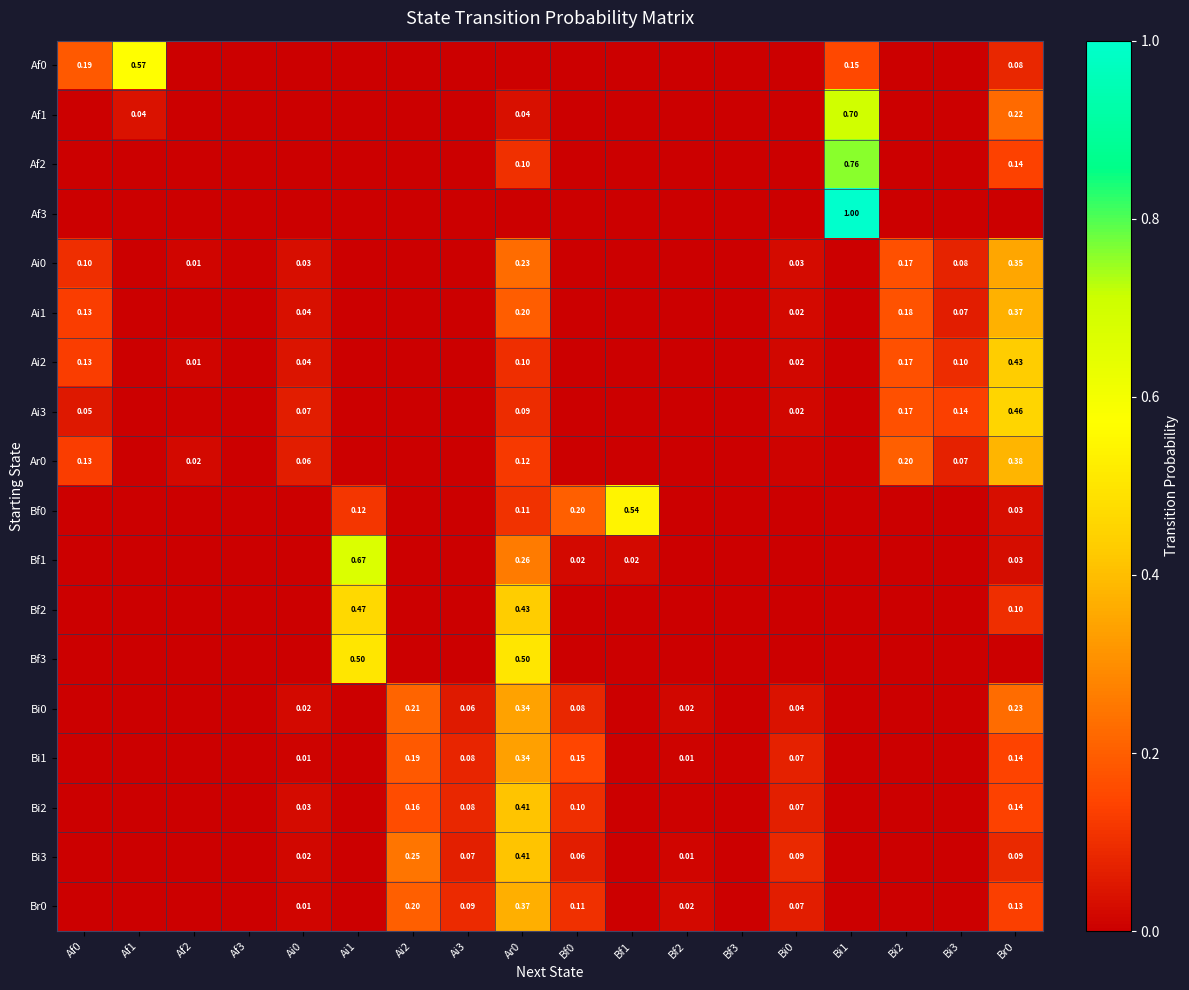

Is the value of Ai3 at Bi0 greater than the value of Bi3 at Bf0?

No